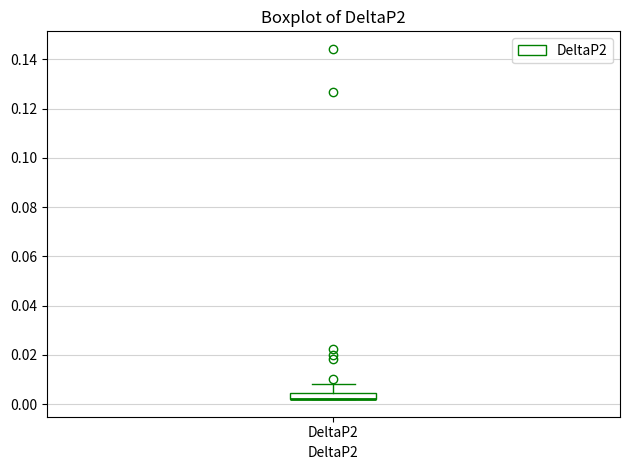

Where does the upper whisker of the box for DeltaP2 end on the y-axis? The values are not printed on the chart, so give them approximately, as read against the axis.

0.008